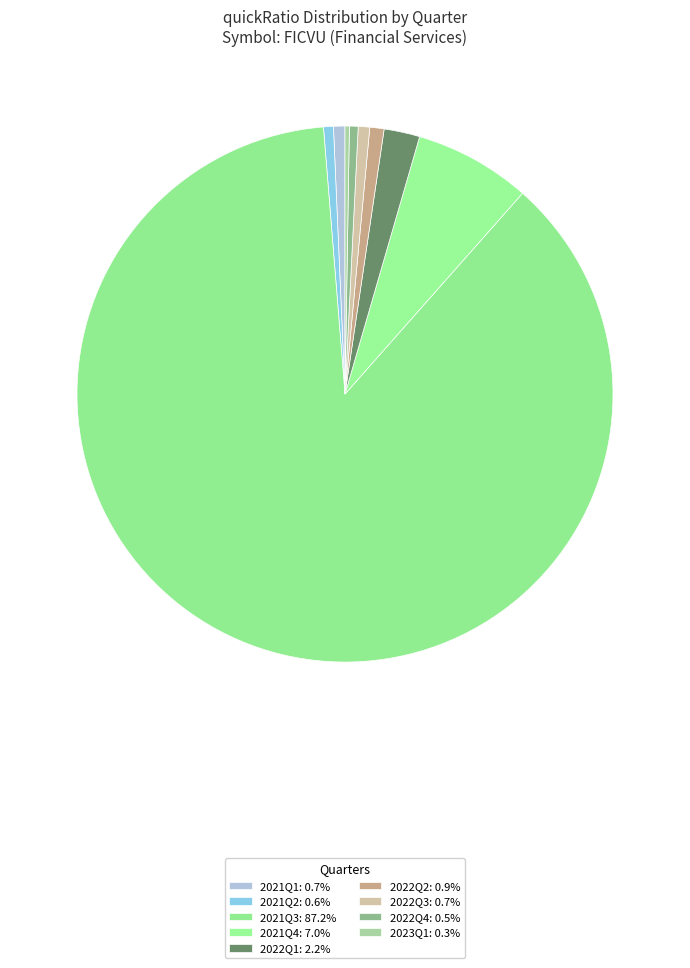

To the nearest percent, what portion does 2021Q2 represent?

1%